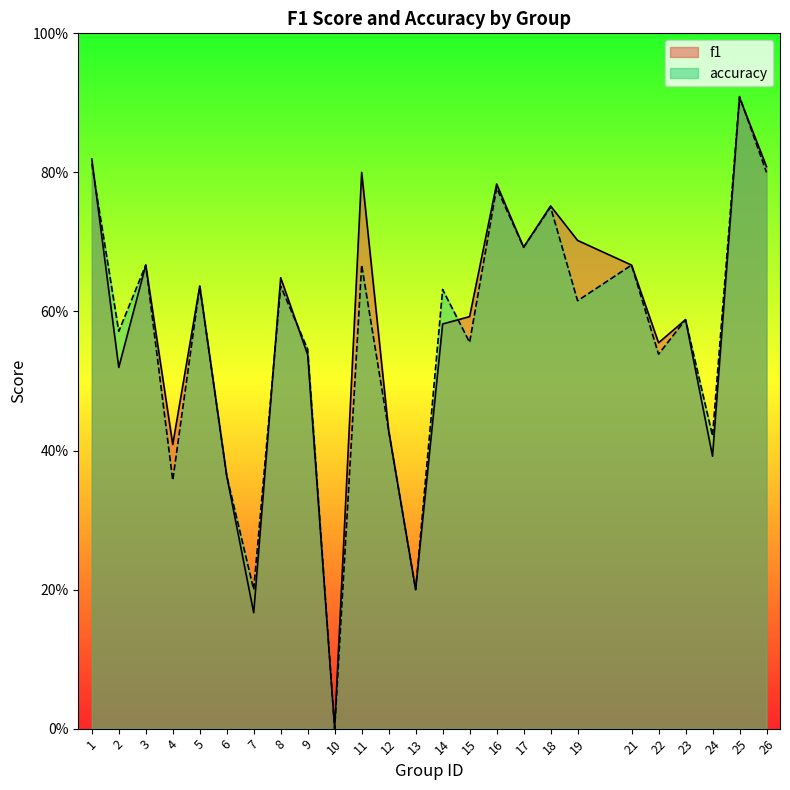

How many positive values does the accuracy series have?

24